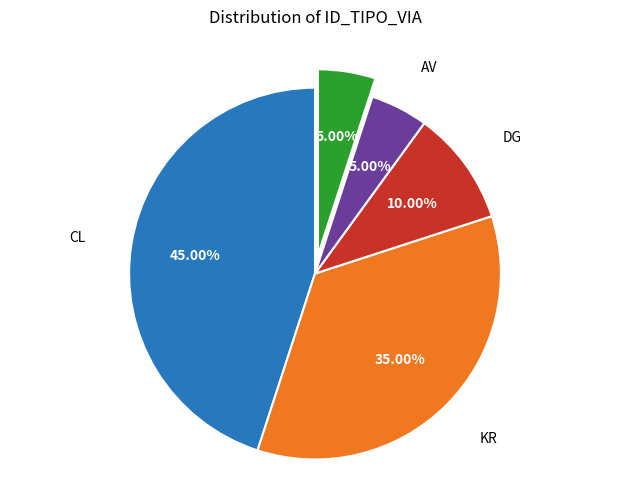

Is there a majority slice in this chart?

No